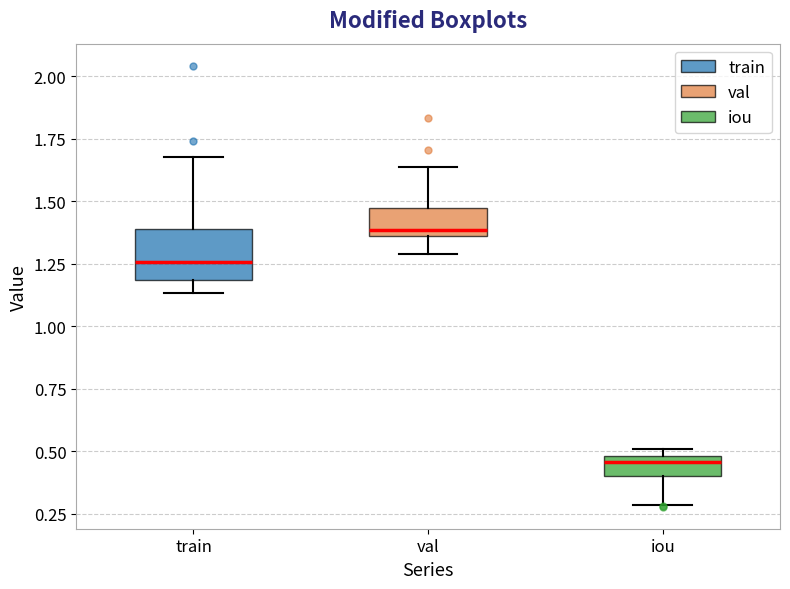

Reading left to right, transcribe this box plot: for each box, give where its median line is, the range the box spans, and where its two whiskers end, as read against the y-axis. The values are not printed on the chart, so give them approximately, as read against the axis.

train: median 1.25, box 1.20 to 1.40, whiskers 1.15 to 1.70
val: median 1.40, box 1.35 to 1.45, whiskers 1.30 to 1.65
iou: median 0.45, box 0.40 to 0.50, whiskers 0.30 to 0.50 (just above the box's upper edge)